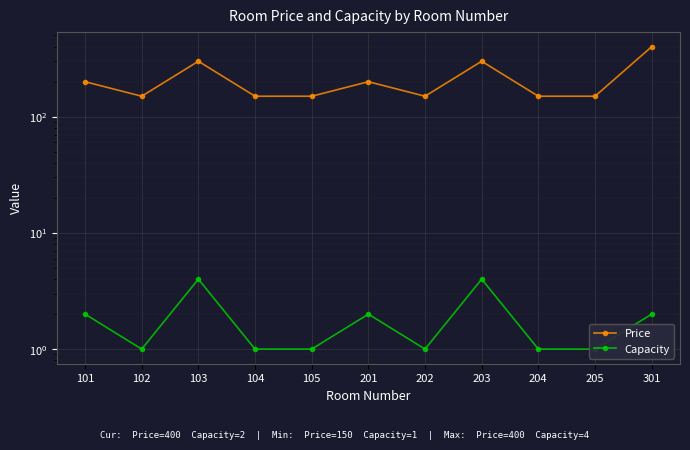

What is the sum of the Capacity values at 102 and 204?

2